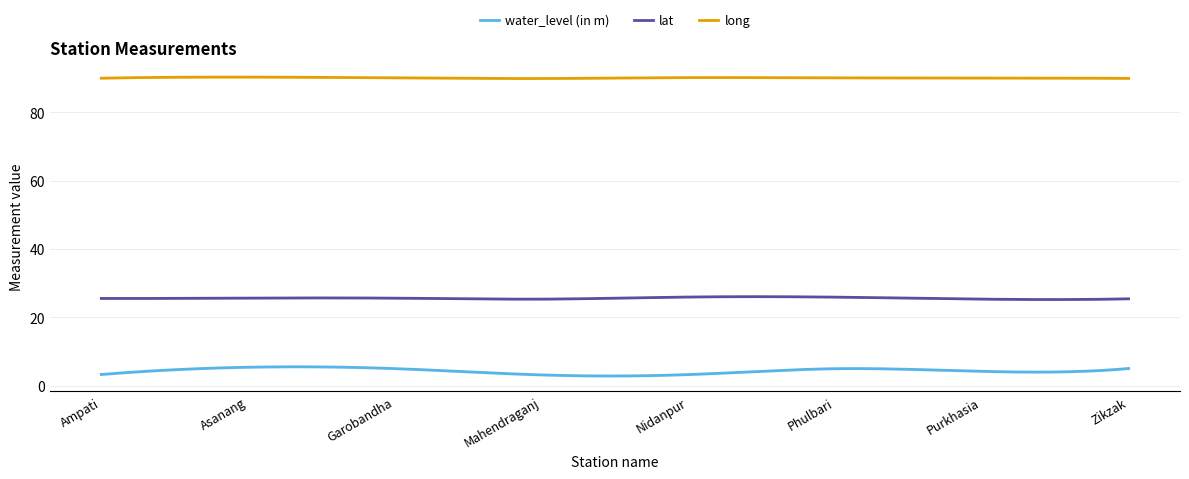

Reading left to right, what are all the values shown in this chart?

water_level (in m): 3.2	5.4	5.0	3.1	3.2	4.9	4.2	5.0
lat: 25.5	25.6	25.6	25.3	25.9	25.9	25.3	25.4
long: 90.0	90.3	90.0	89.9	90.1	90.0	90.0	89.9